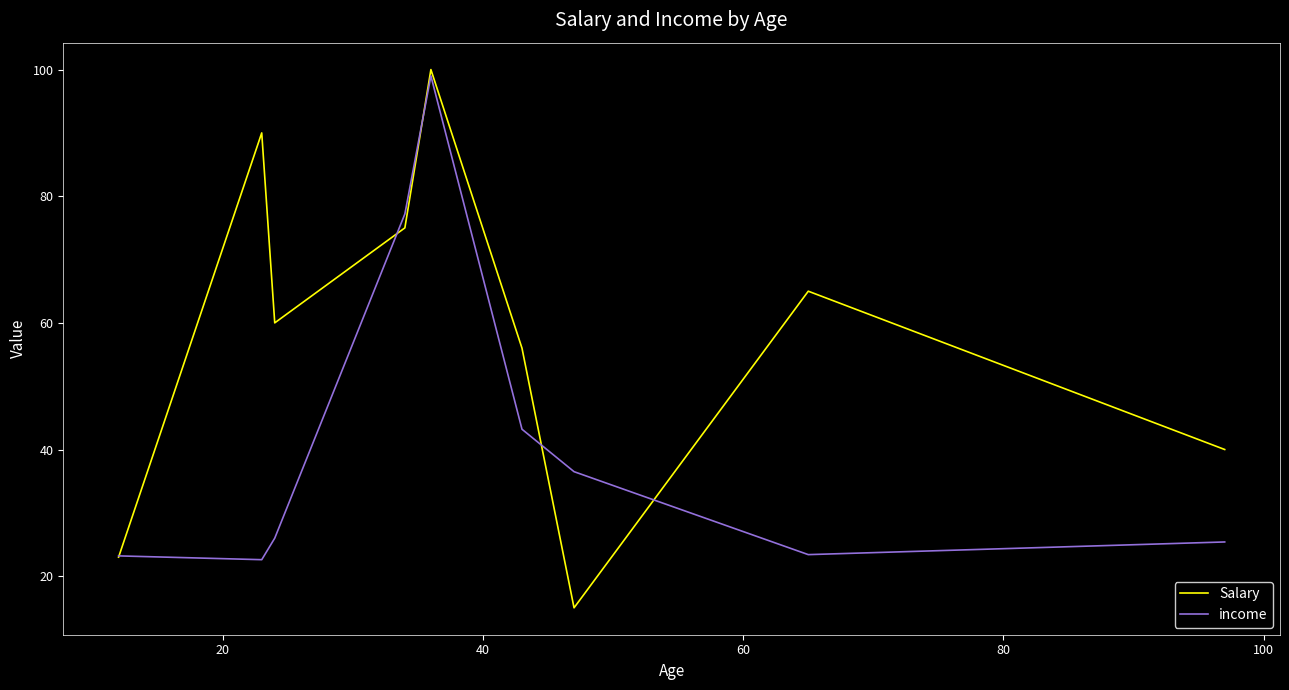

What is the difference between the maximum and minimum values in the Salary series?

85.0